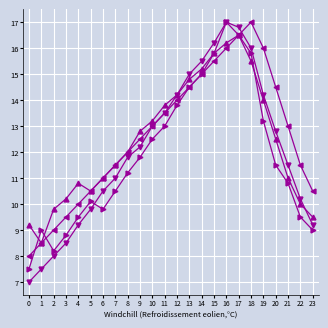

What is the spread (max minus min) of values at 12?

0.4